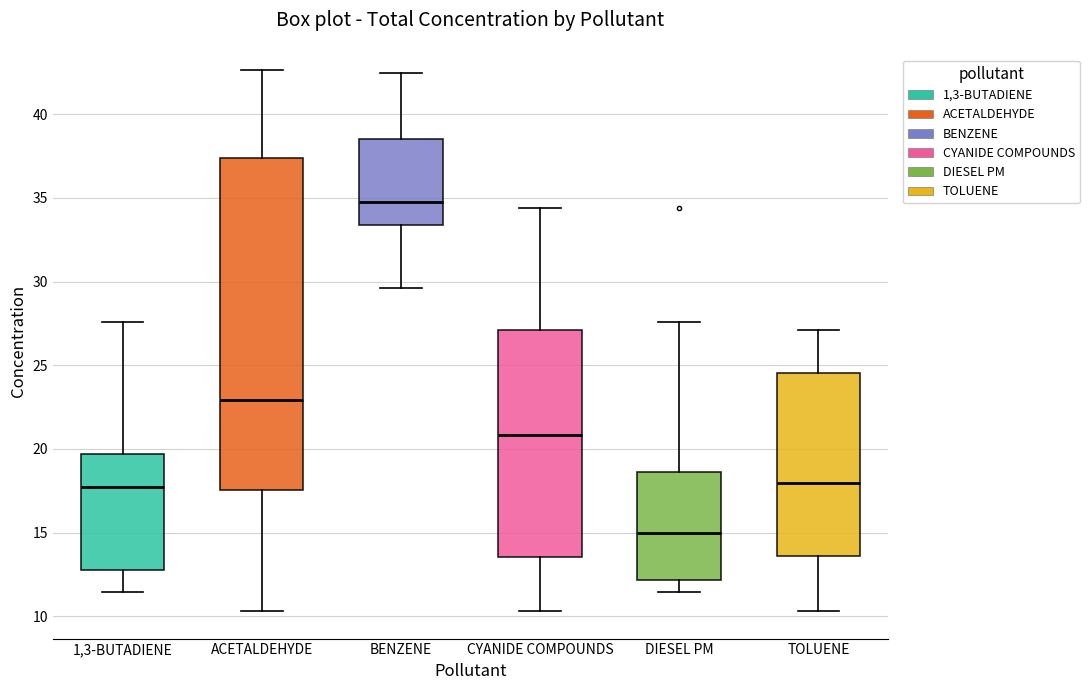

Reading left to right, read every box against the y-axis: the position of its median line, the range the box covers, and the ends of its whiskers. The values are not printed on the chart, so give them approximately, as read against the axis.

1,3-BUTADIENE: median 17.5, box 13.0 to 19.5, whiskers 11.5 to 27.5
ACETALDEHYDE: median 23.0, box 17.5 to 37.5, whiskers 10.5 to 42.5
BENZENE: median 34.5, box 33.5 to 38.5, whiskers 29.5 to 42.5
CYANIDE COMPOUNDS: median 21.0, box 13.5 to 27.0, whiskers 10.5 to 34.5
DIESEL PM: median 15.0, box 12.0 to 18.5, whiskers 11.5 to 27.5
TOLUENE: median 18.0, box 13.5 to 24.5, whiskers 10.5 to 27.0